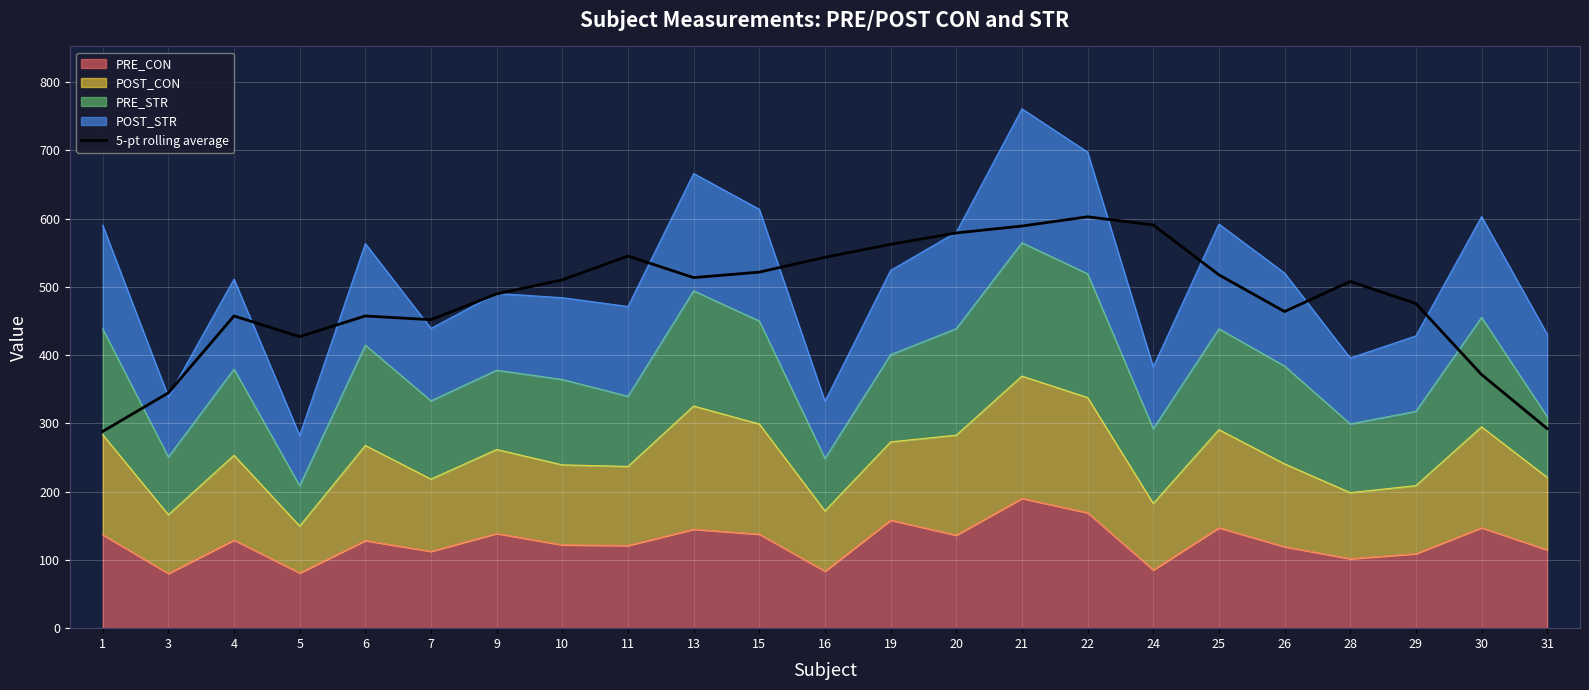

Reading left to right, extract all data points from this chart.

1=288.2	3=344.7	4=457.4	5=427.2	6=457.4	7=452.0	9=489.8	10=510.3	11=545.2	13=513.6	15=521.7	16=543.4	19=562.4	20=579.1	21=589.2	22=602.7	24=590.8	25=517.8	26=463.9	28=508.0	29=475.7	30=371.6	31=292.4